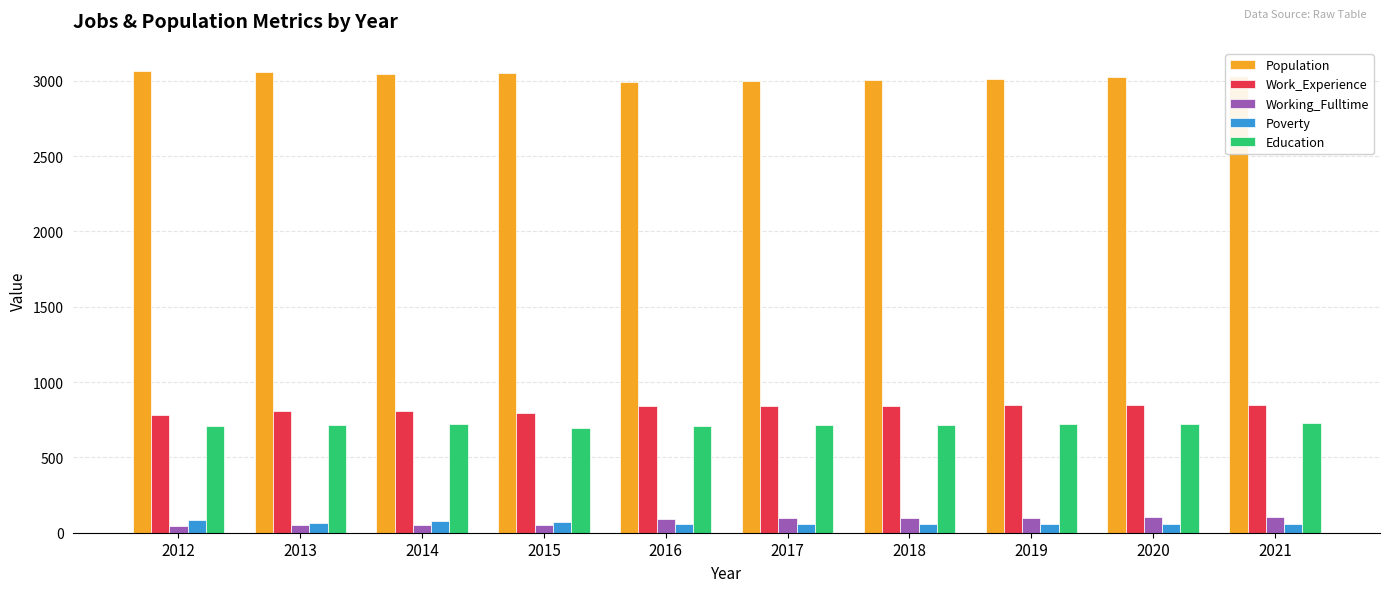

Is it true that Education equals 474 at 2020?

False